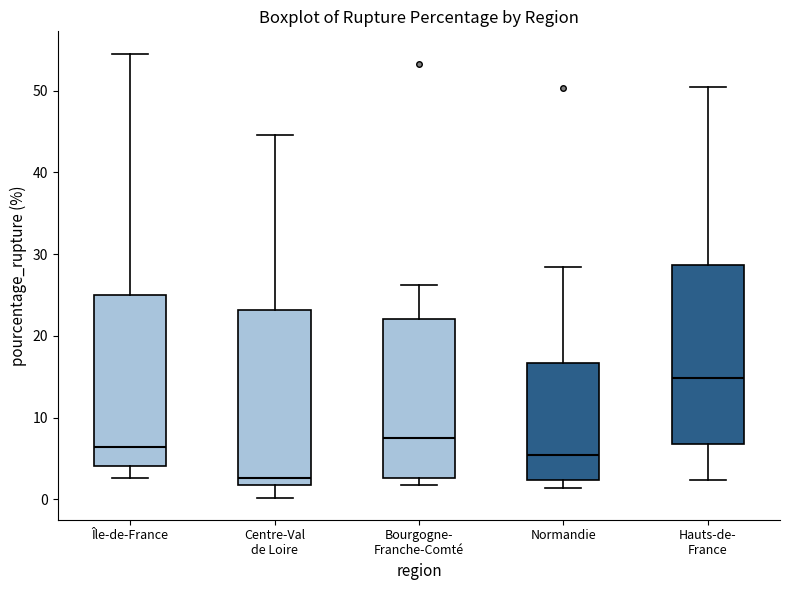

Which box's median line is the lowest?

Centre-Val de Loire